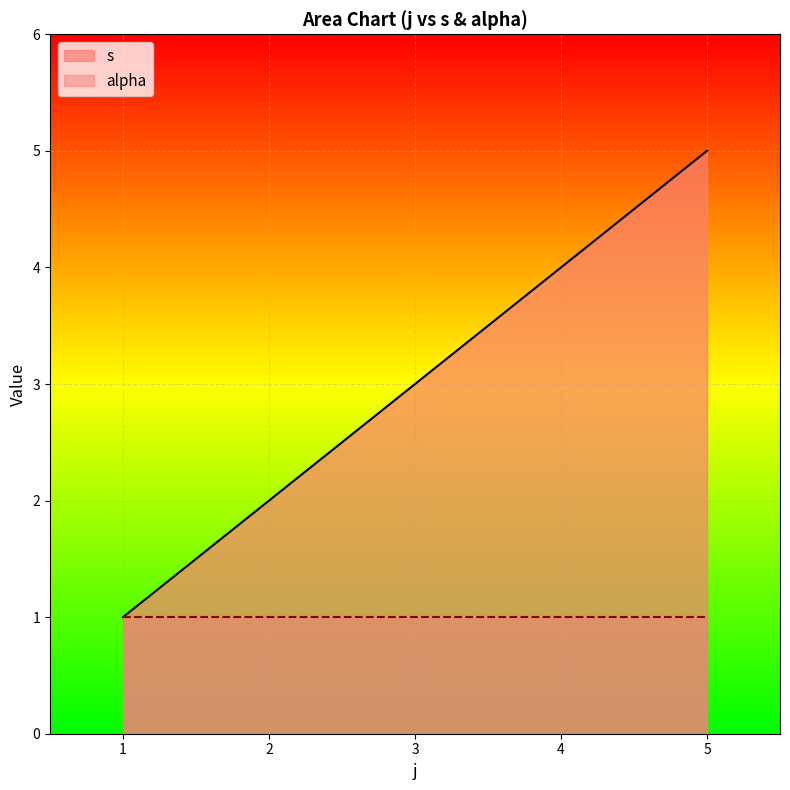

What is the maximum value shown in the chart?

5